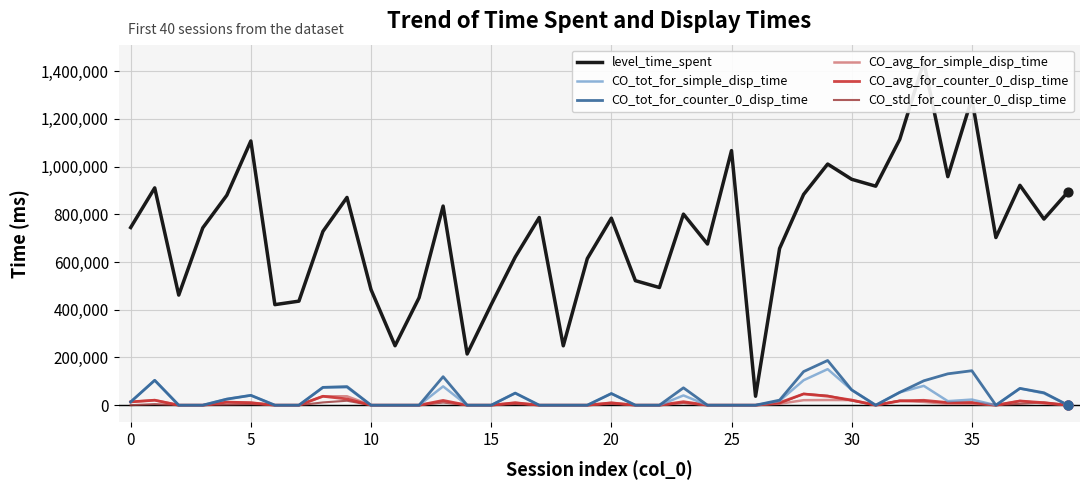

Which series has the widest spread of Y values?

level_time_spent